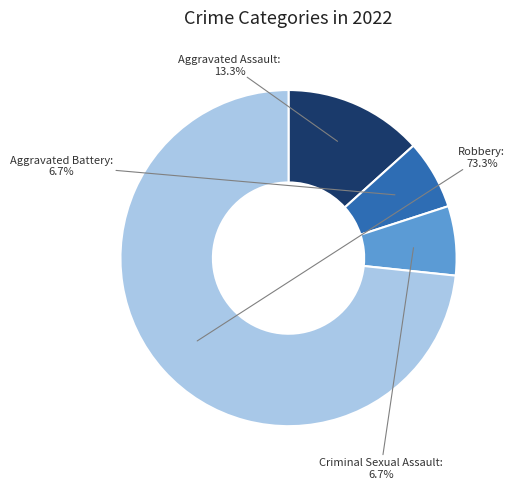

To the nearest percent, what is the difference between the largest and smallest slice percentages?

67%